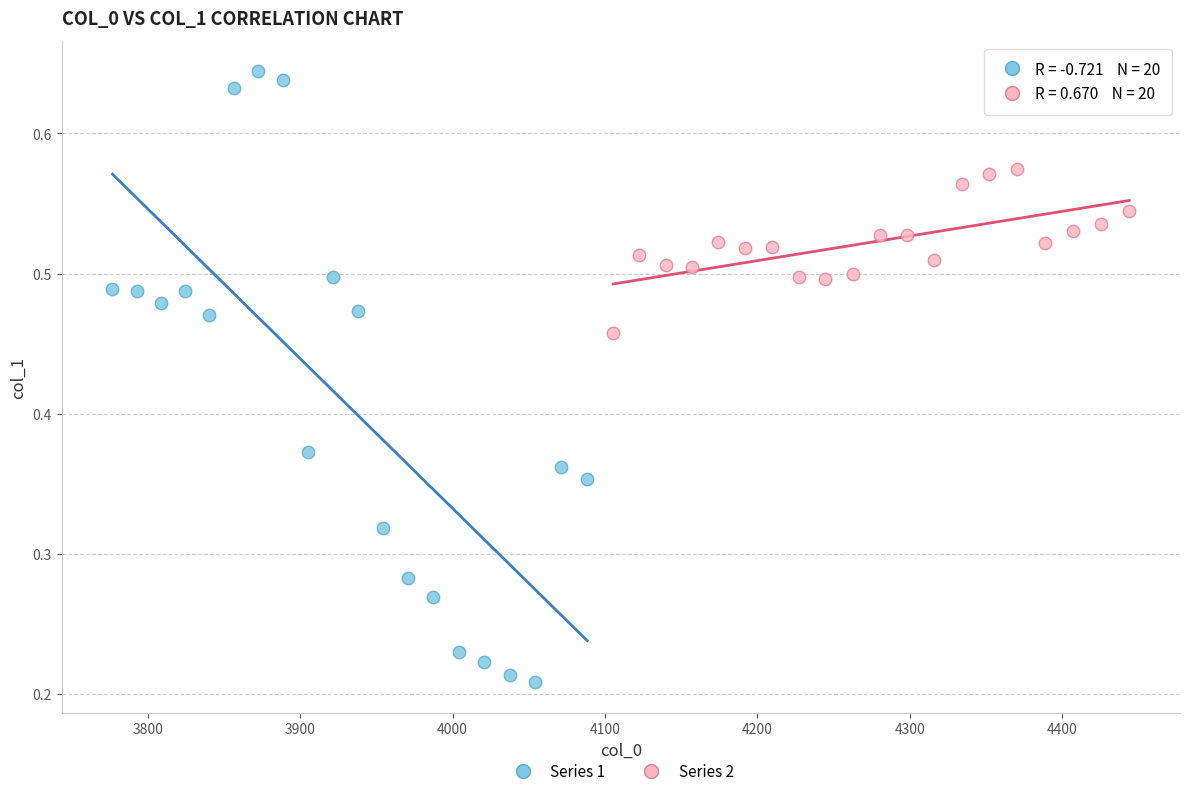

Which series contains the highest Y value?

Series 1